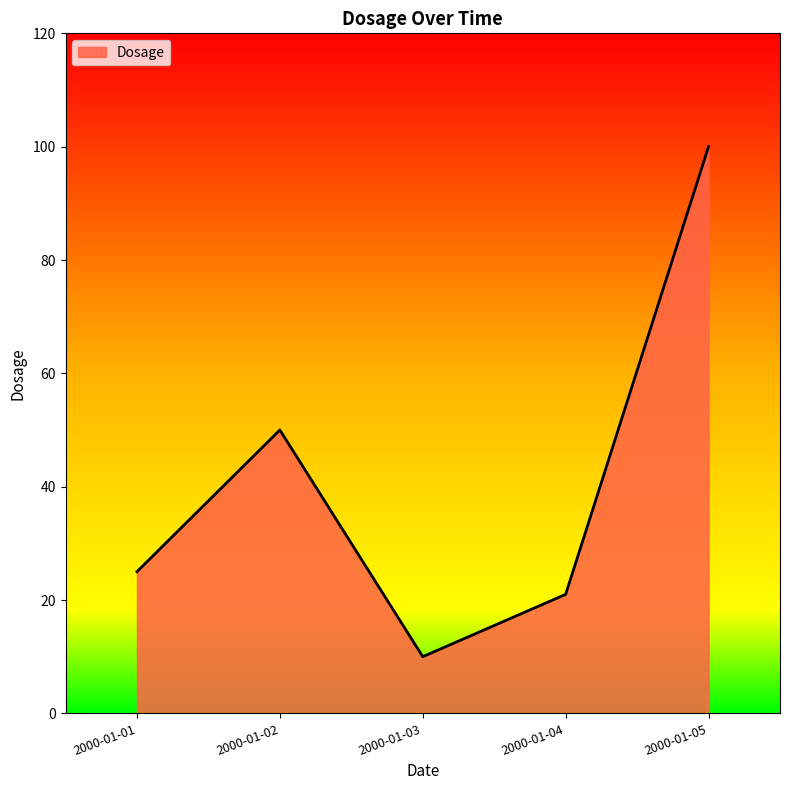

True or false: the data has more than 2 interior local peaks.

False